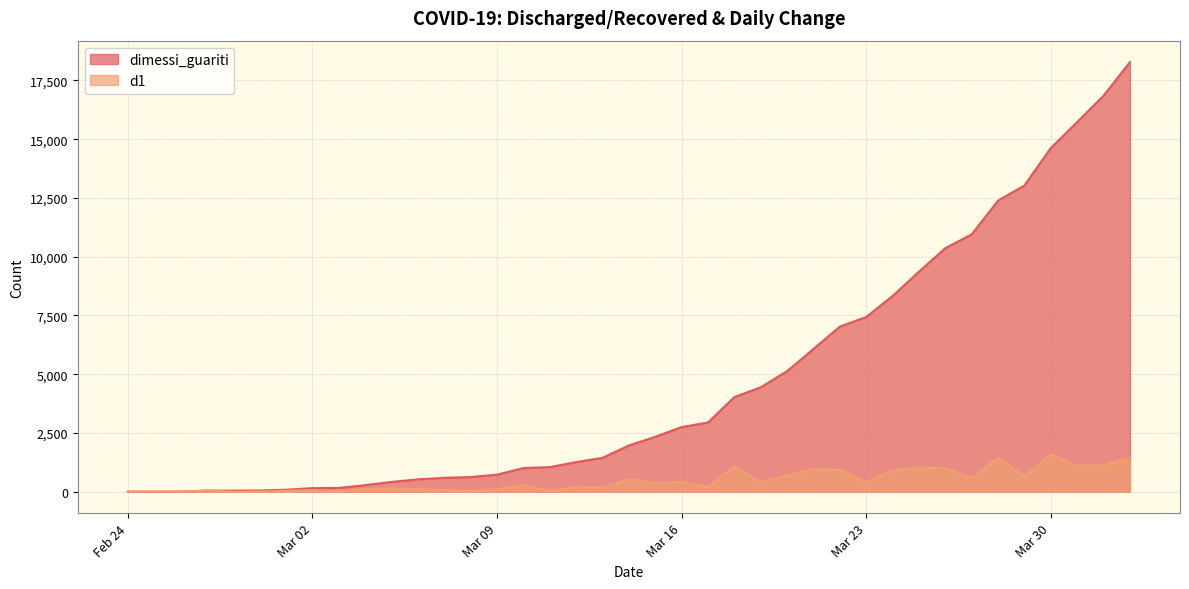

Is it true that dimessi_guariti equals 487 at 2020-03-04?

False